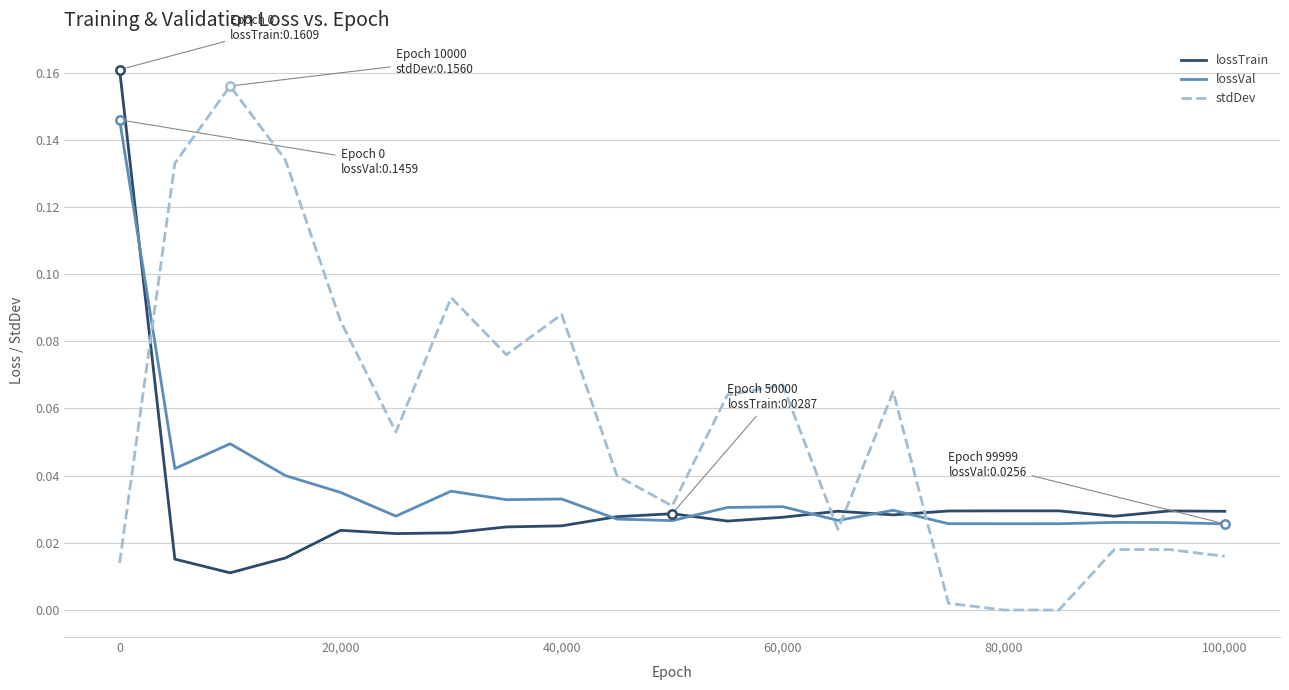

Rank the series by their average value, from lowest to highest.

lossTrain, lossVal, stdDev